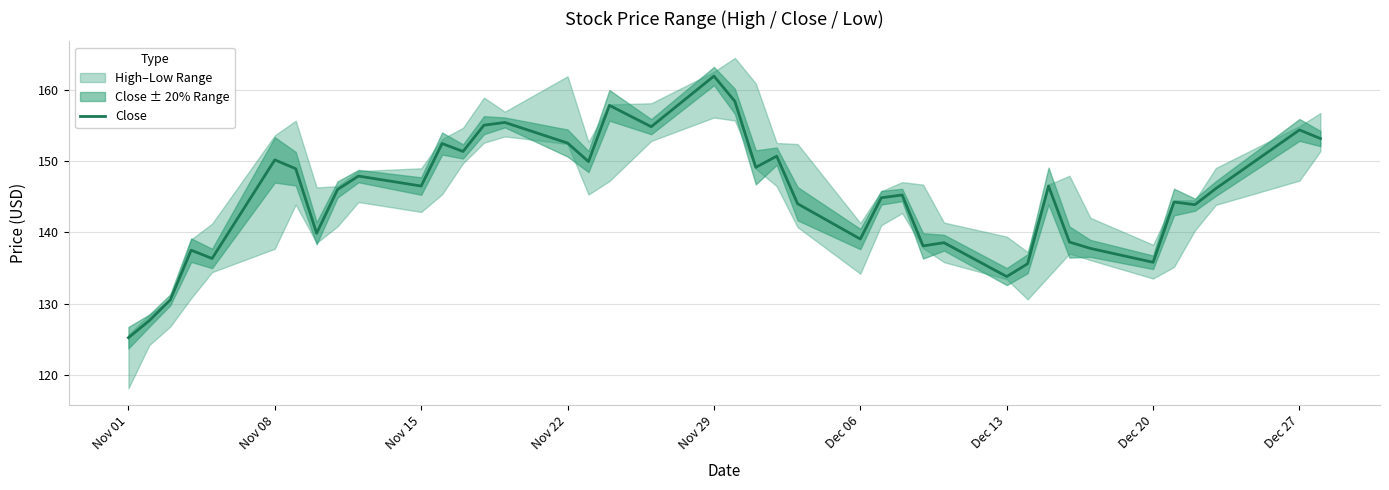

True or false: Close has a value of 161.9 at Nov 29.

True